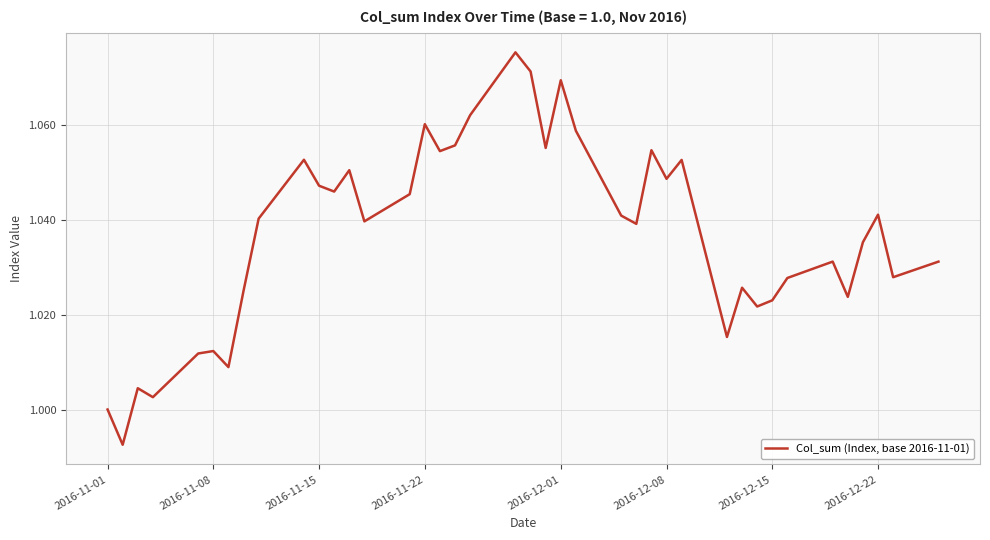

How many points are lower than both their immediate neighbors (excluding endpoints)?

13